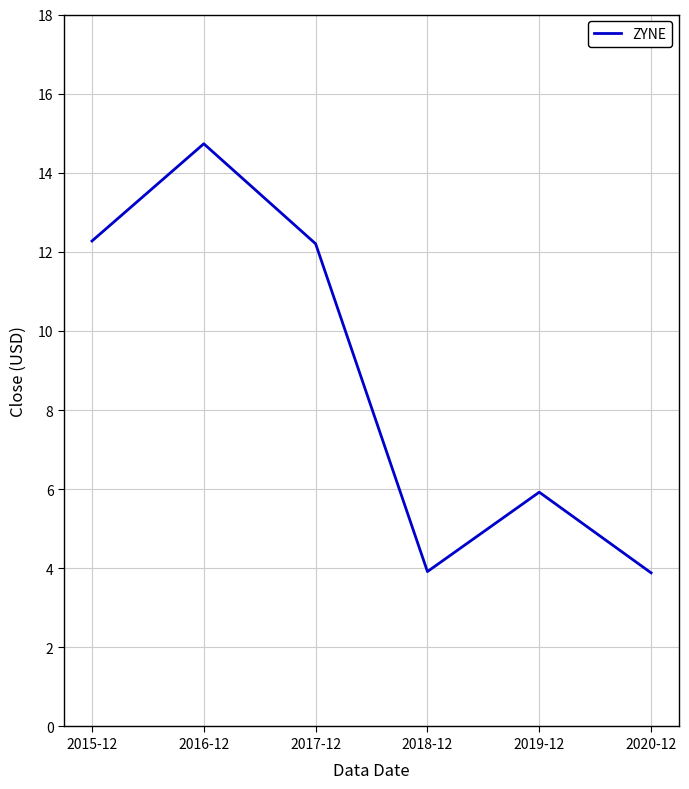

True or false: the data has more than 0 interior local peaks.

True